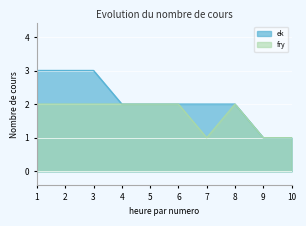

Which category has the highest value in the ek series?

1